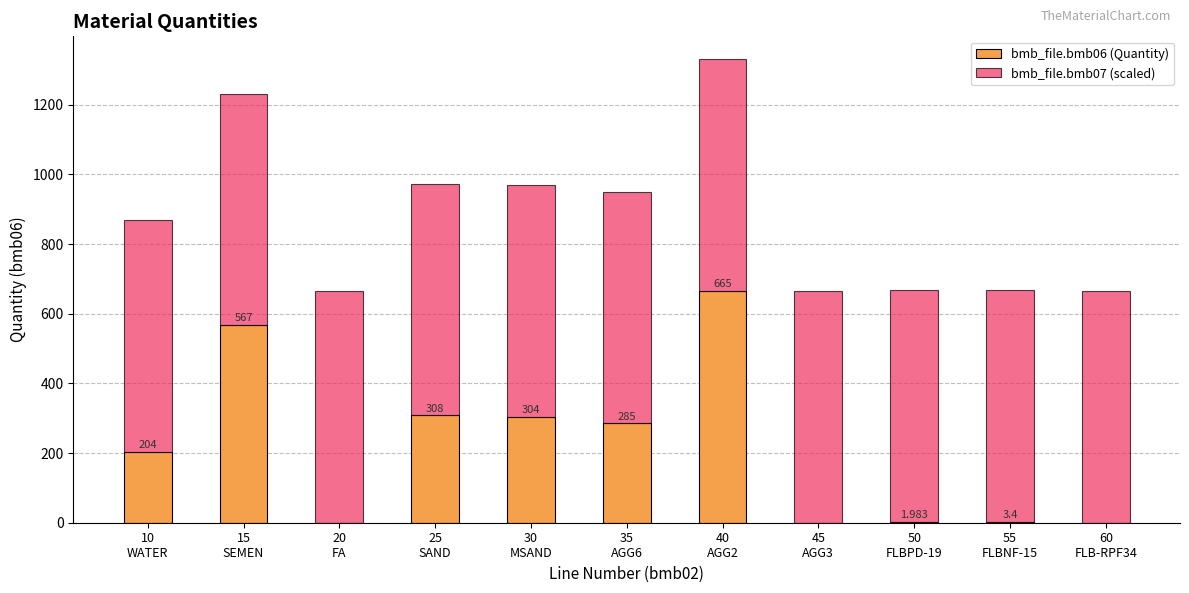

At which category is the sum across all series the highest?

40
AGG2